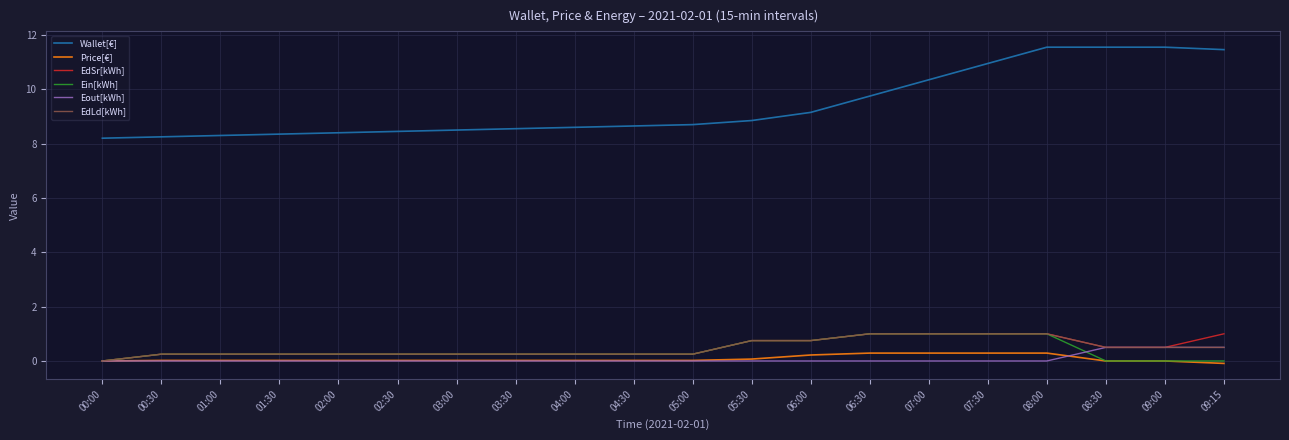

Is it true that EdSr[kWh] equals 0.0 at 00:00?

True